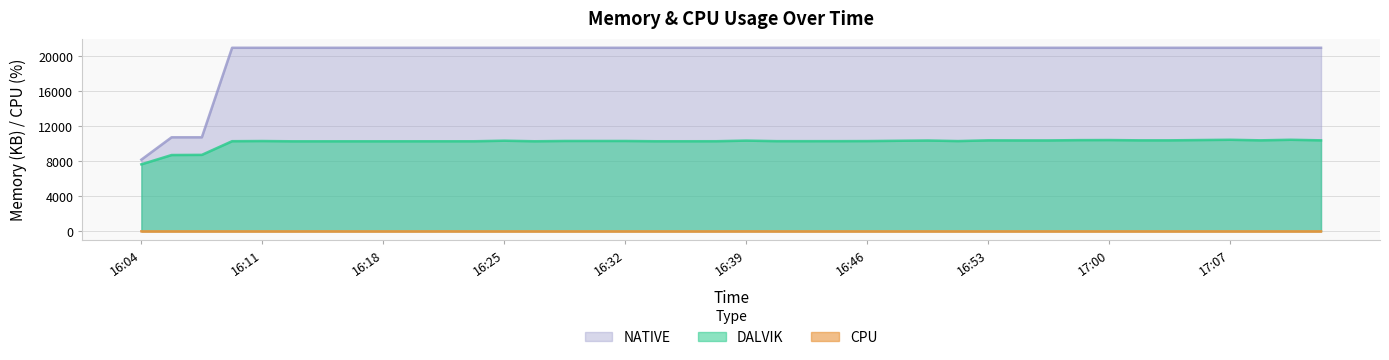

How many values in the DALVIK series exceed 10326?

19